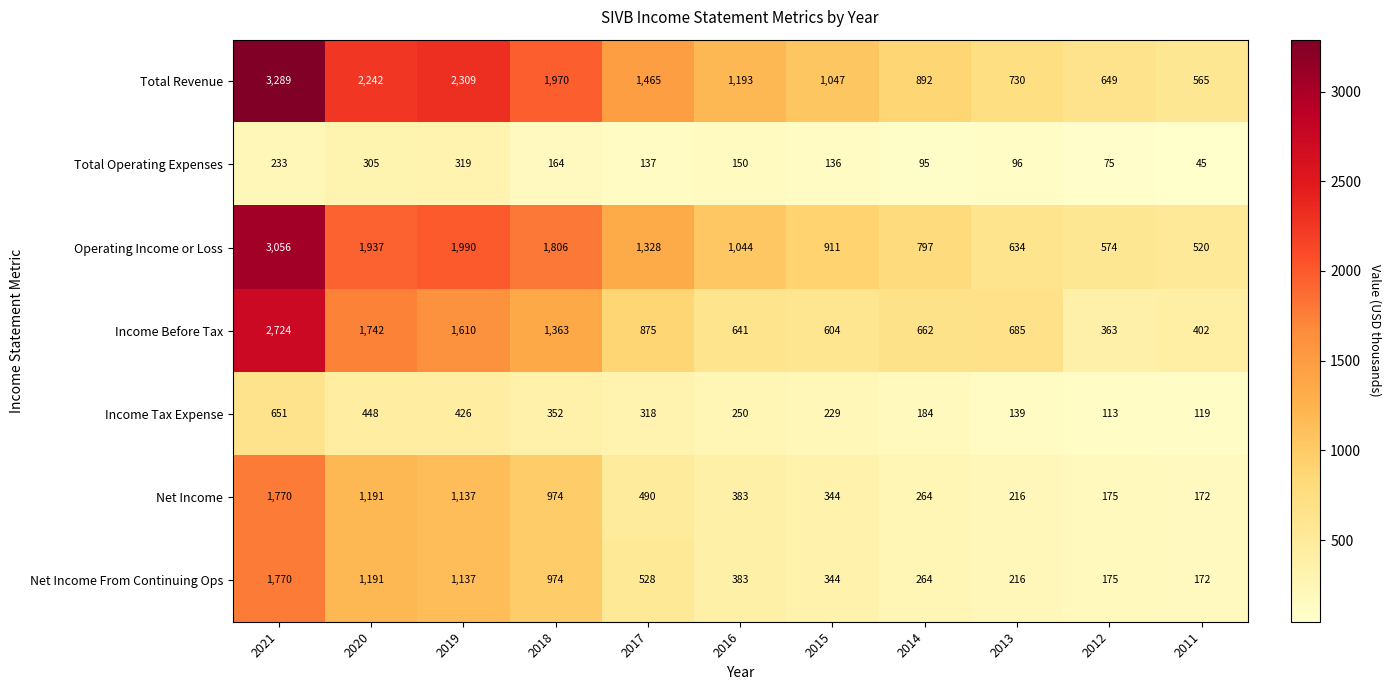

Which series has the largest total across all categories?

Total Revenue